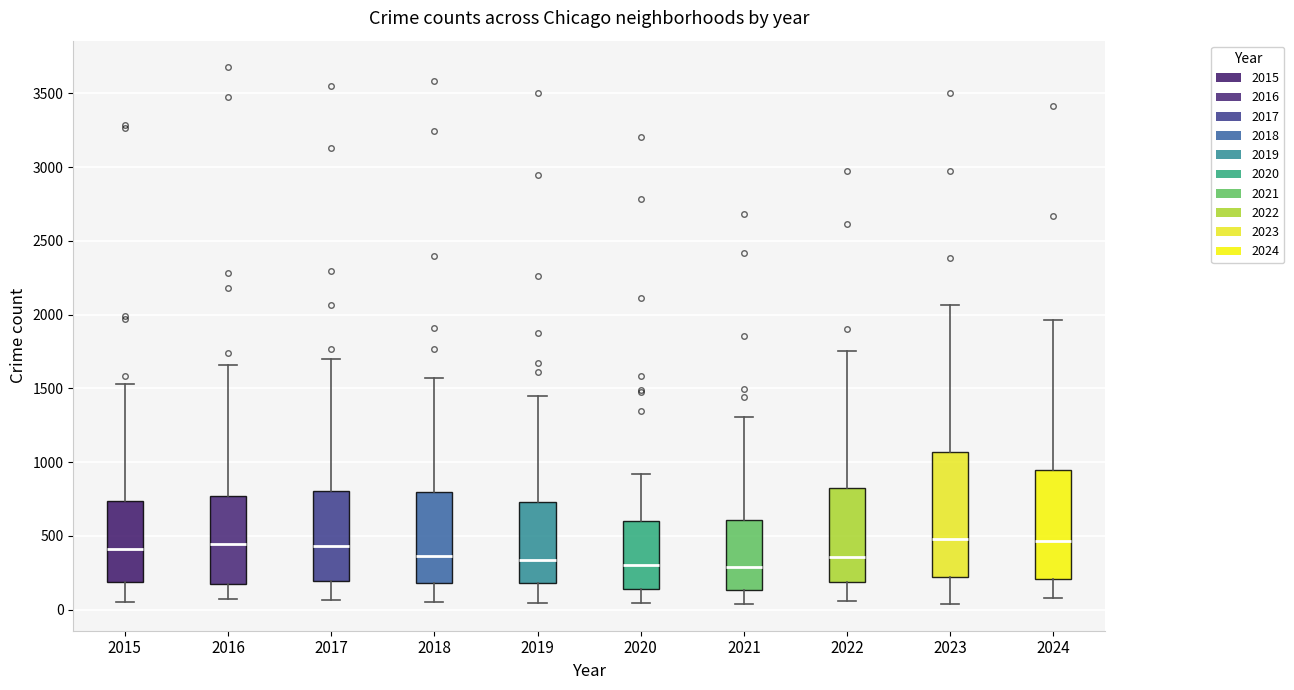

Which box is the tallest, from its lower edge to its upper edge?

2023